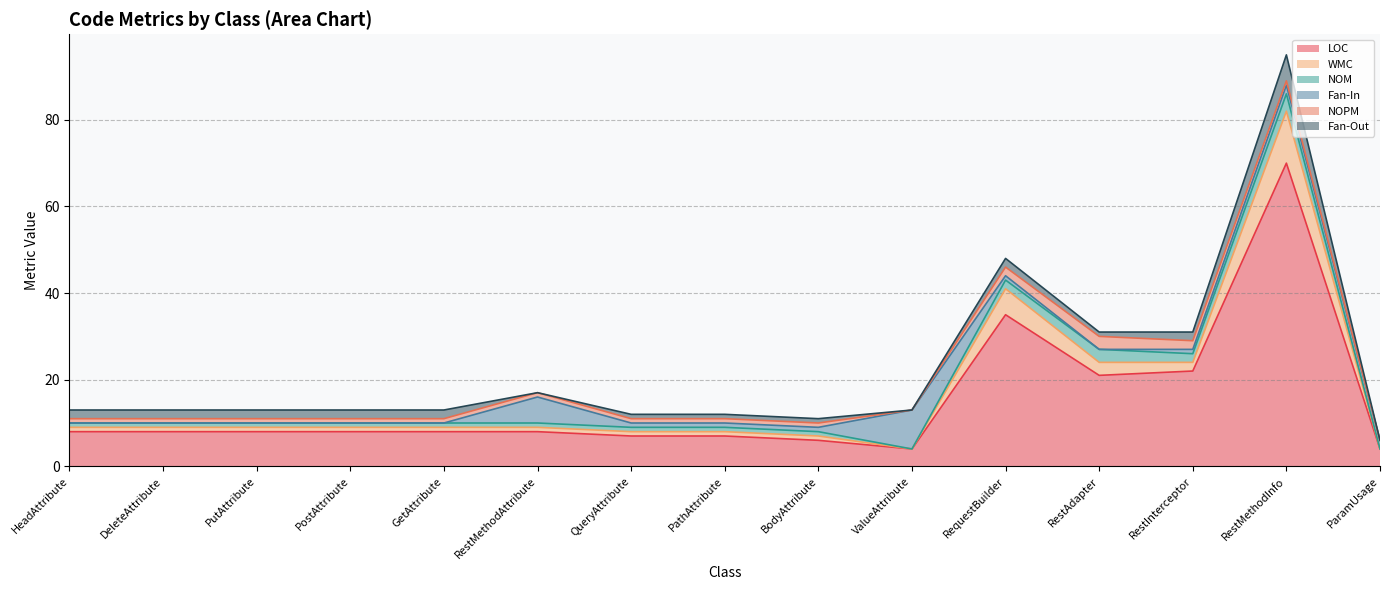

How many times do Fan-In and NOPM cross each other?

3